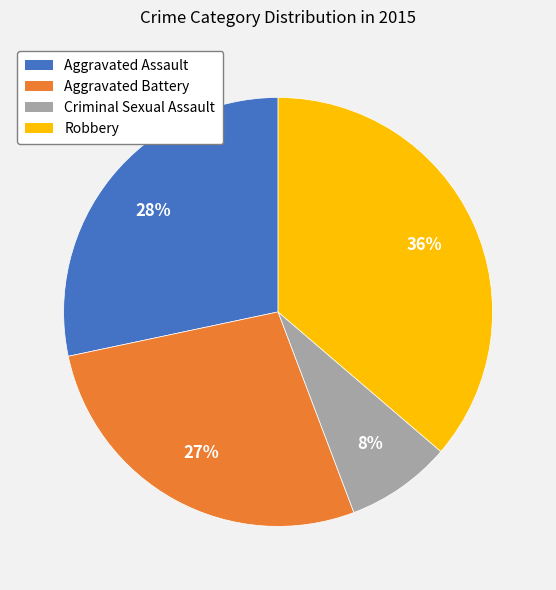

Does any single category account for the majority?

No